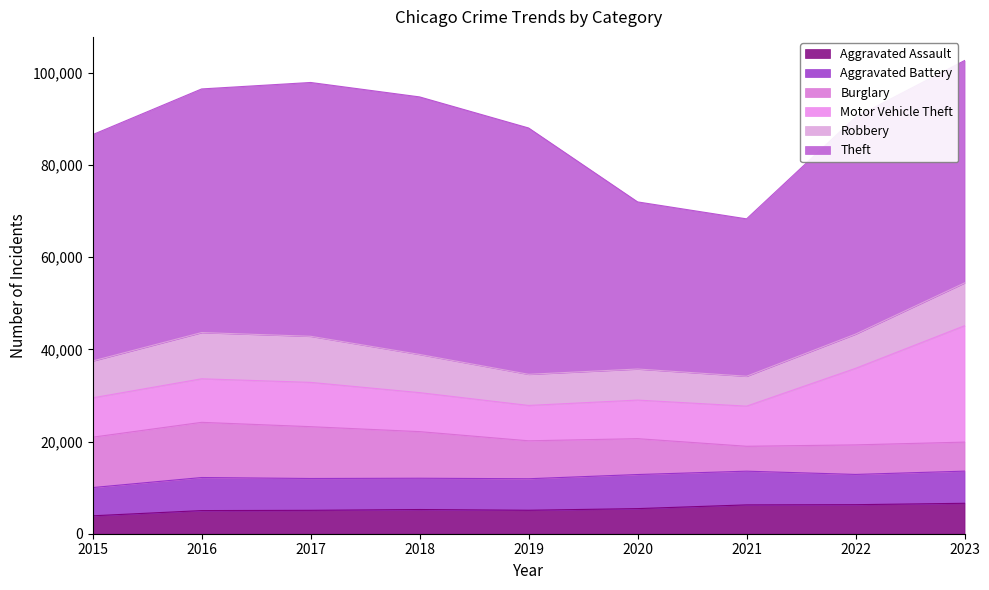

List the series in order of their peak value, lowest first.

Aggravated Assault, Aggravated Battery, Robbery, Burglary, Motor Vehicle Theft, Theft